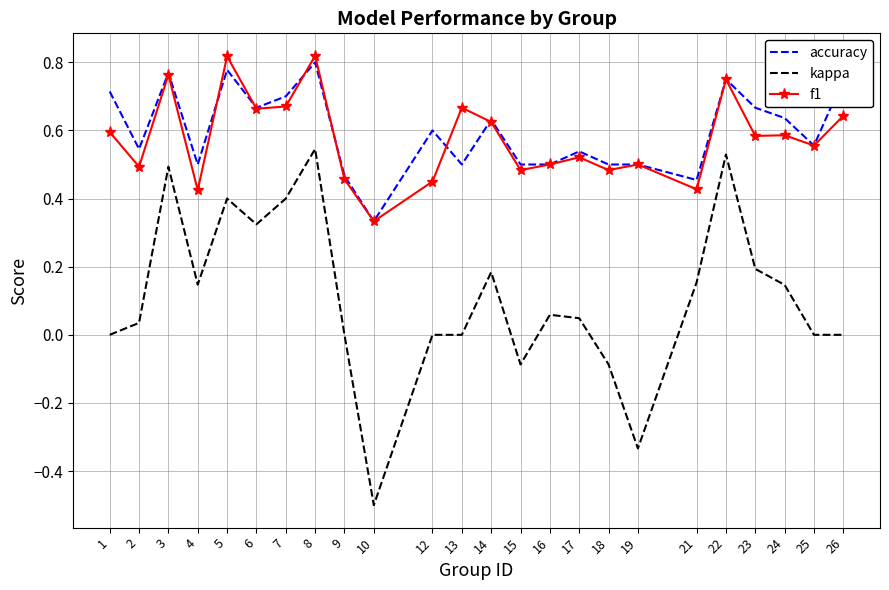

What is the smallest value displayed?

-0.5